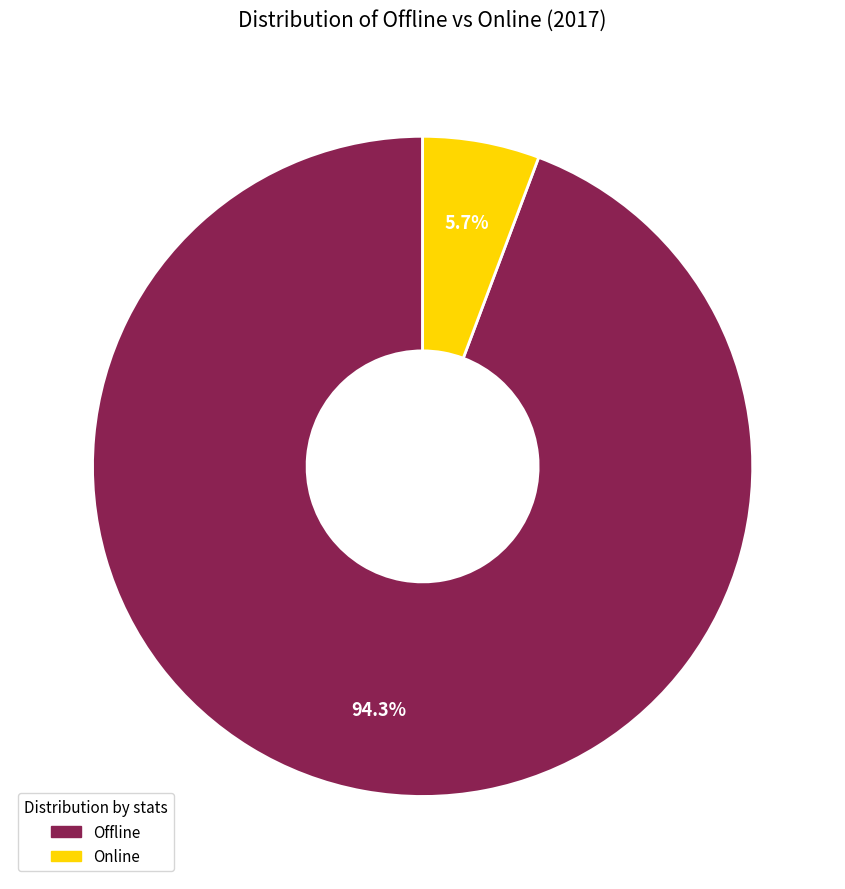

Is there any slice that represents more than half of the pie?

Yes